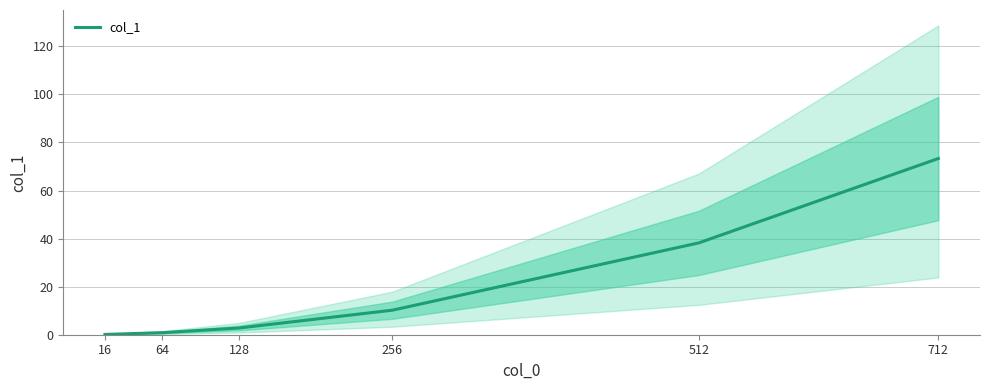

What is the maximum value shown in the chart?

73.3